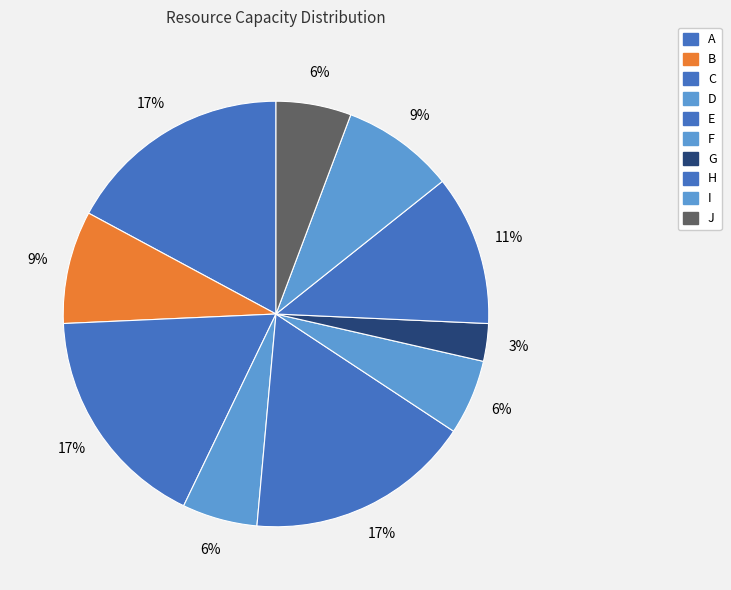

Which has a higher value, C or D?

C